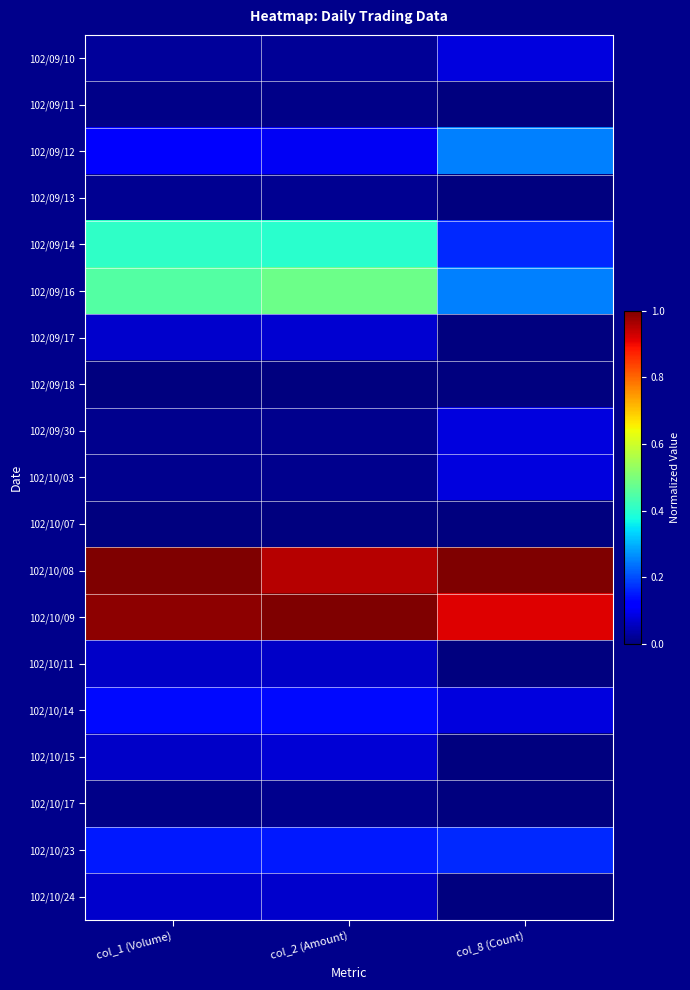

At col_8 (Count), list the series in order from largest to smallest.

102/10/08, 102/10/09, 102/09/12, 102/09/16, 102/09/14, 102/10/23, 102/09/10, 102/09/30, 102/10/03, 102/10/14, 102/09/11, 102/09/13, 102/09/17, 102/09/18, 102/10/07, 102/10/11, 102/10/15, 102/10/17, 102/10/24